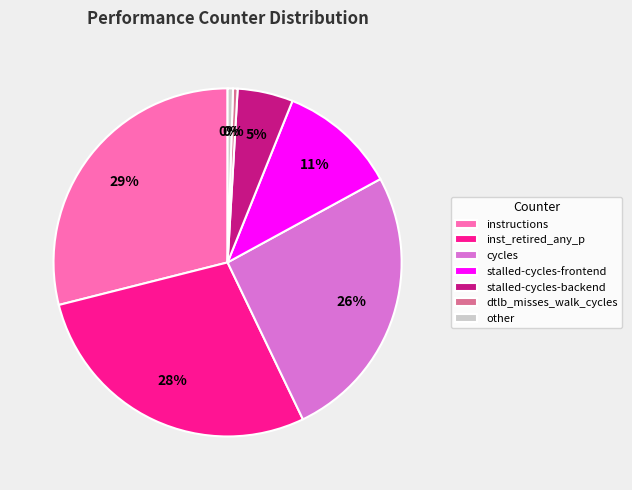

What is the ratio of the value at instructions to the value at stalled-cycles-frontend?

2.6